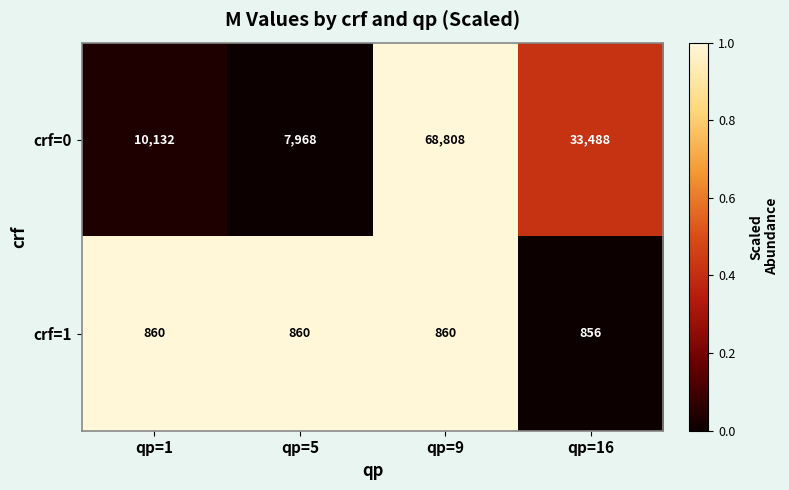

True or false: crf=0 has a value of 16917 at qp=9.

False